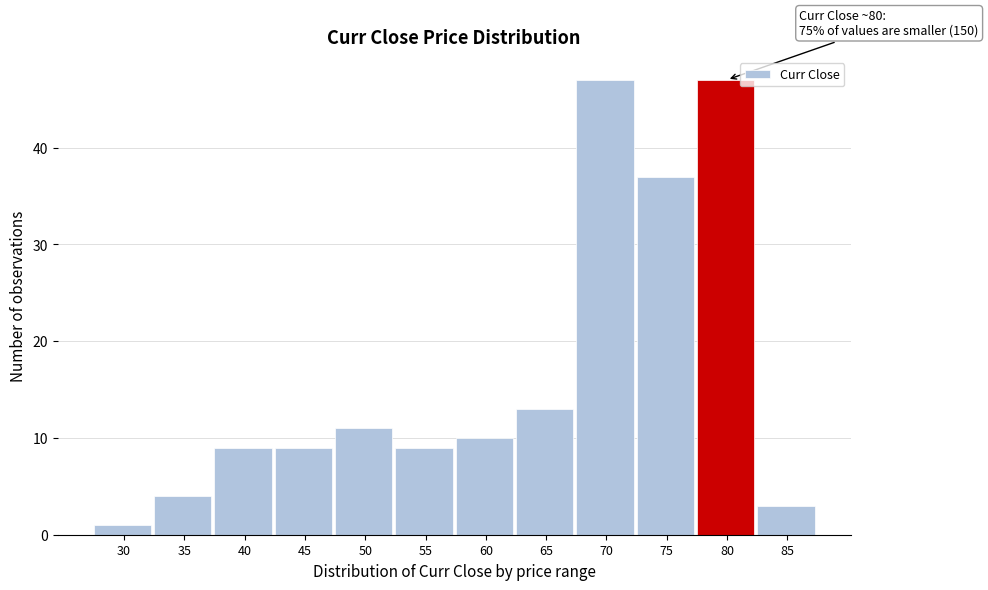

Reading right to left, what are all the values shown in this chart?

3	47	37	47	13	10	9	11	9	9	4	1